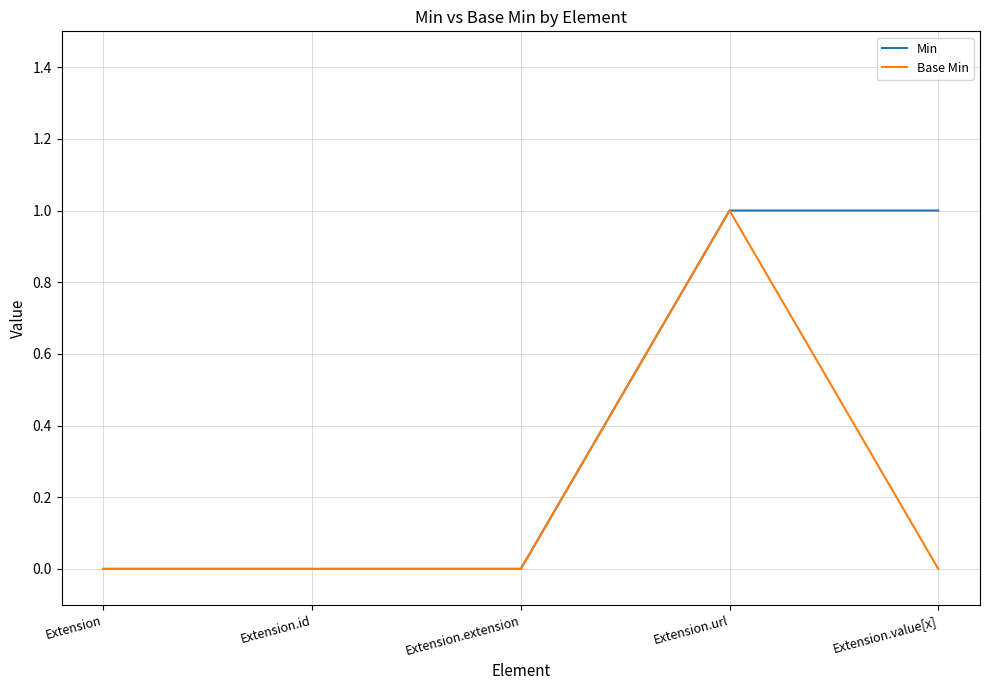

At which label does Base Min reach its peak?

Extension.url